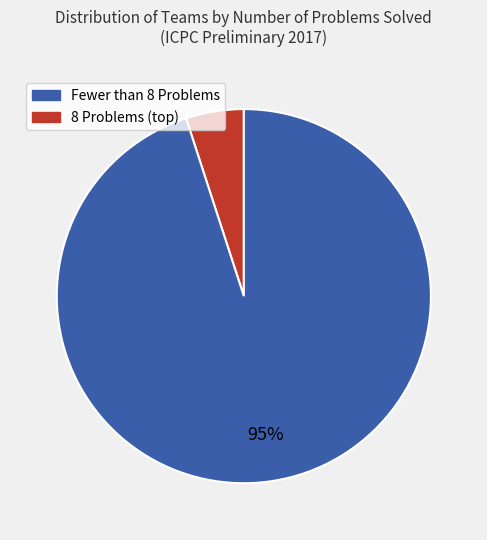

To the nearest percent, what is the average slice percentage?

50%